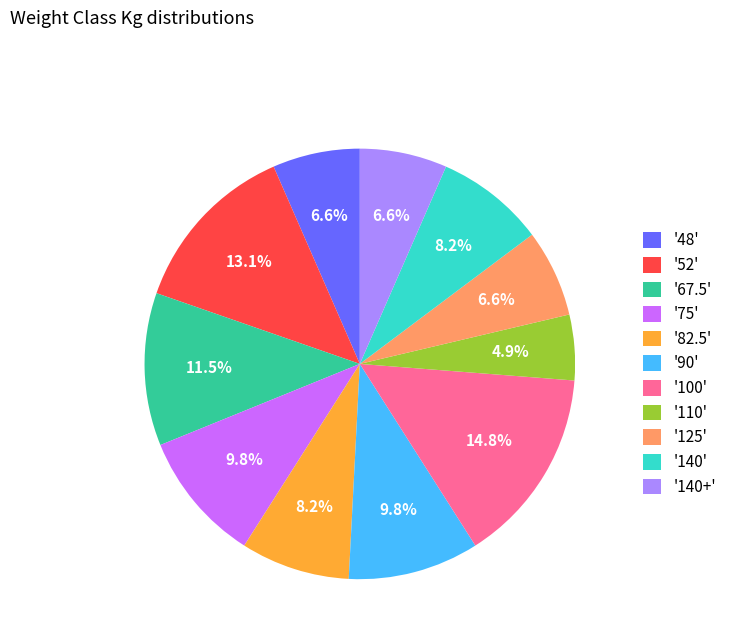

Is '67.5' the majority of the pie?

No